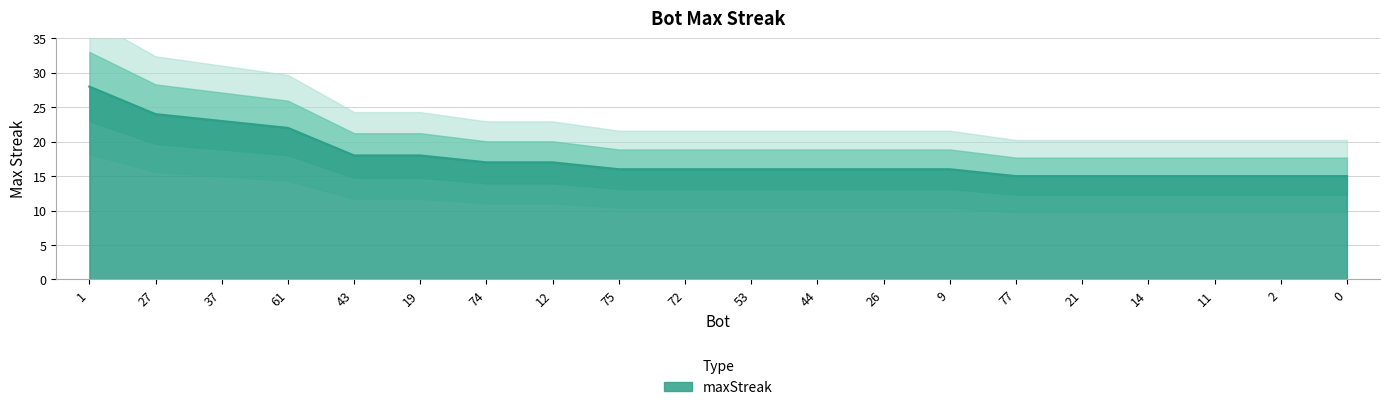

How many data points does each series have?

20